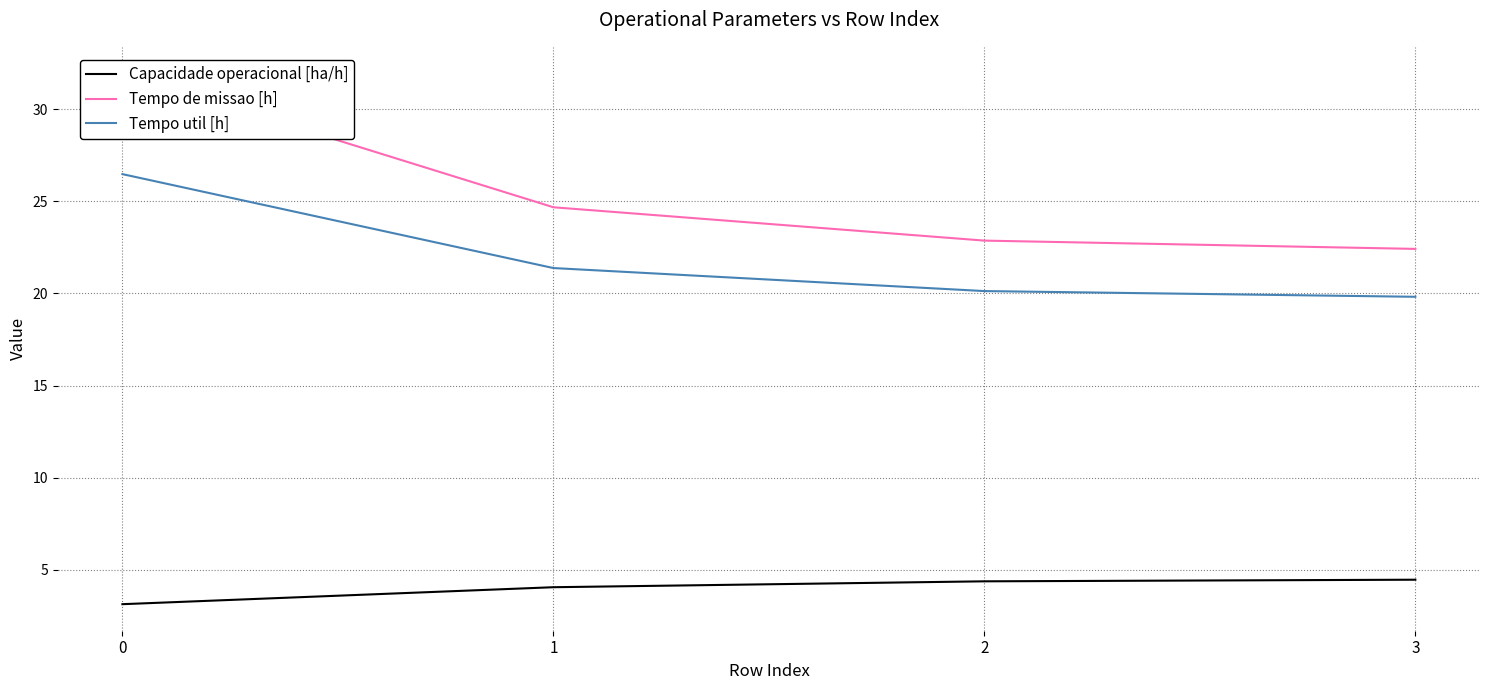

Count the number of data series in this chart.

3